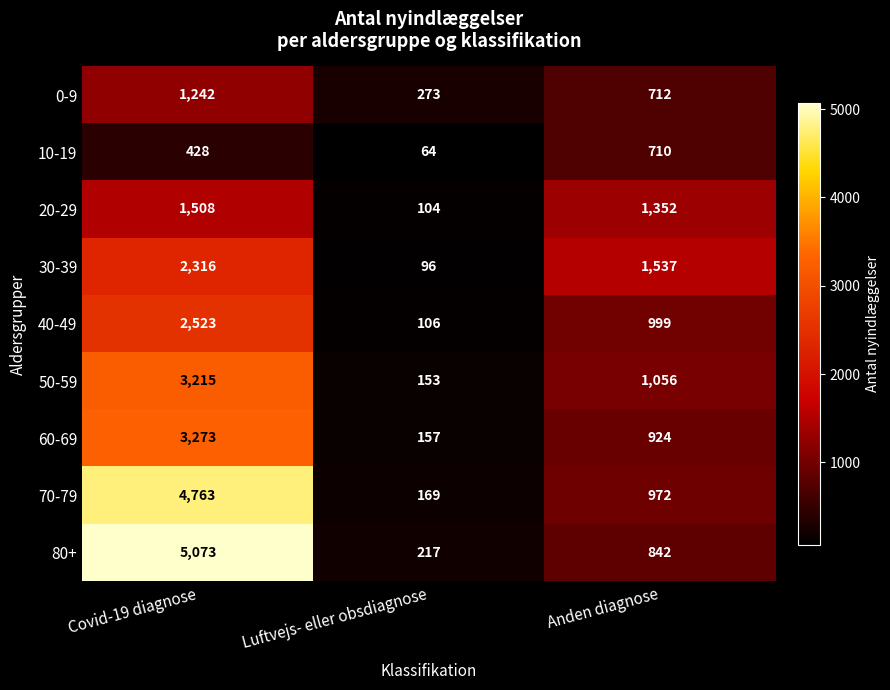

Reading left to right, what are all the values shown in this chart?

0-9: Covid-19 diagnose=1242	Luftvejs- eller obsdiagnose=273	Anden diagnose=712
10-19: Covid-19 diagnose=428	Luftvejs- eller obsdiagnose=64	Anden diagnose=710
20-29: Covid-19 diagnose=1508	Luftvejs- eller obsdiagnose=104	Anden diagnose=1352
30-39: Covid-19 diagnose=2316	Luftvejs- eller obsdiagnose=96	Anden diagnose=1537
40-49: Covid-19 diagnose=2523	Luftvejs- eller obsdiagnose=106	Anden diagnose=999
50-59: Covid-19 diagnose=3215	Luftvejs- eller obsdiagnose=153	Anden diagnose=1056
60-69: Covid-19 diagnose=3273	Luftvejs- eller obsdiagnose=157	Anden diagnose=924
70-79: Covid-19 diagnose=4763	Luftvejs- eller obsdiagnose=169	Anden diagnose=972
80+: Covid-19 diagnose=5073	Luftvejs- eller obsdiagnose=217	Anden diagnose=842